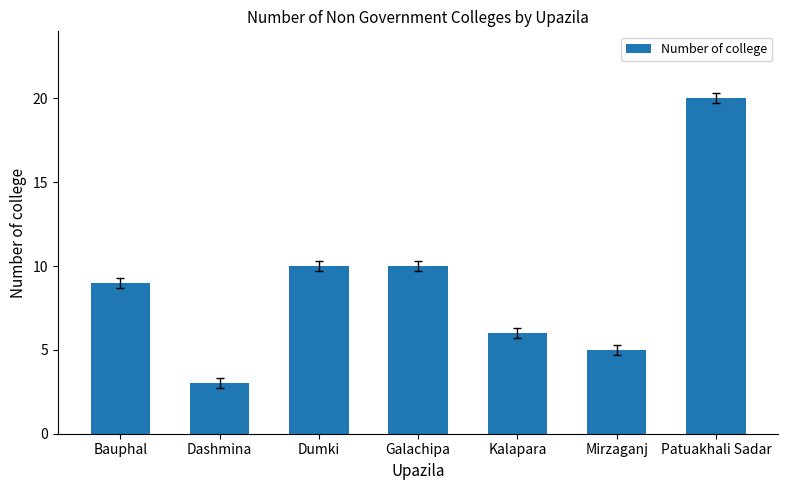

True or false: the data shows 4 at Dashmina.

False